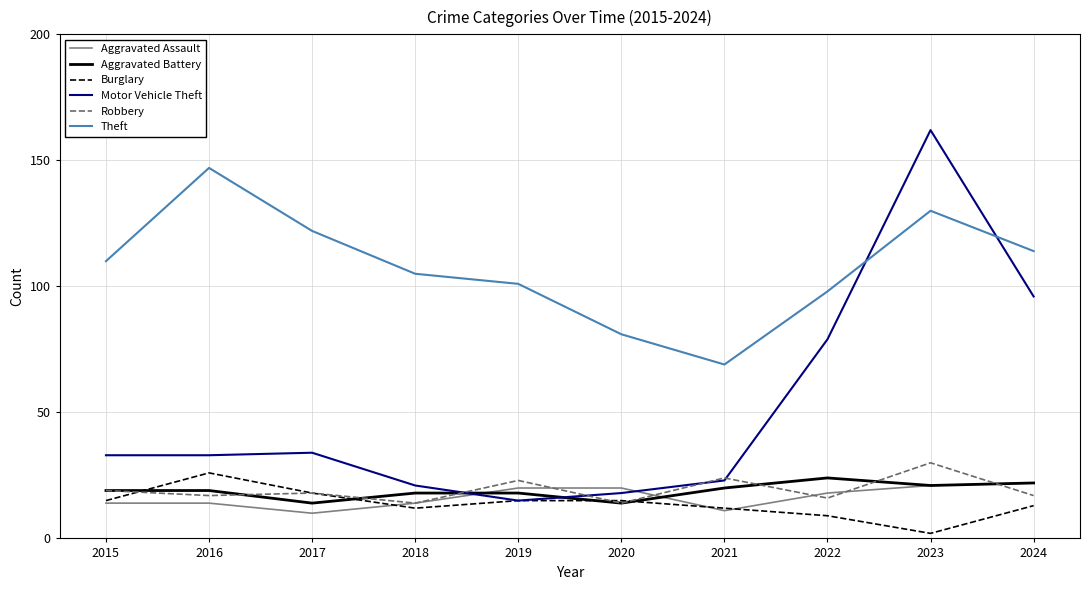

Does the chart have visible grid lines?

Yes